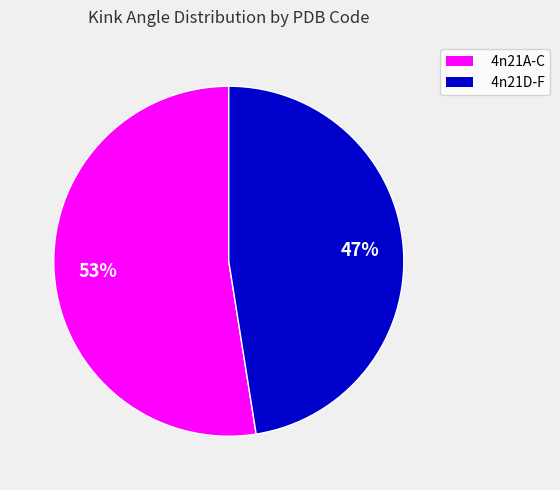

Is there a majority slice in this chart?

Yes